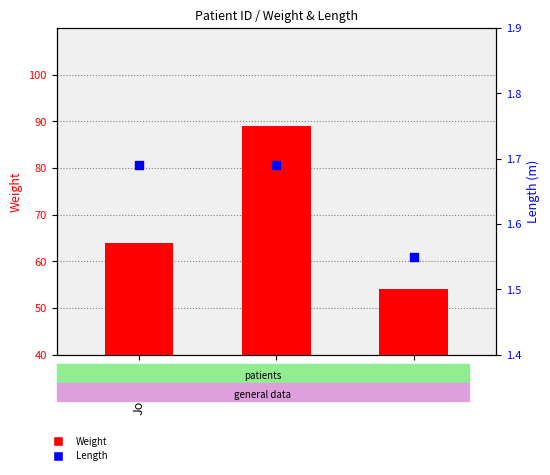

Is the value of Weight at Lewis greater than the value of Length at Smith?

Yes